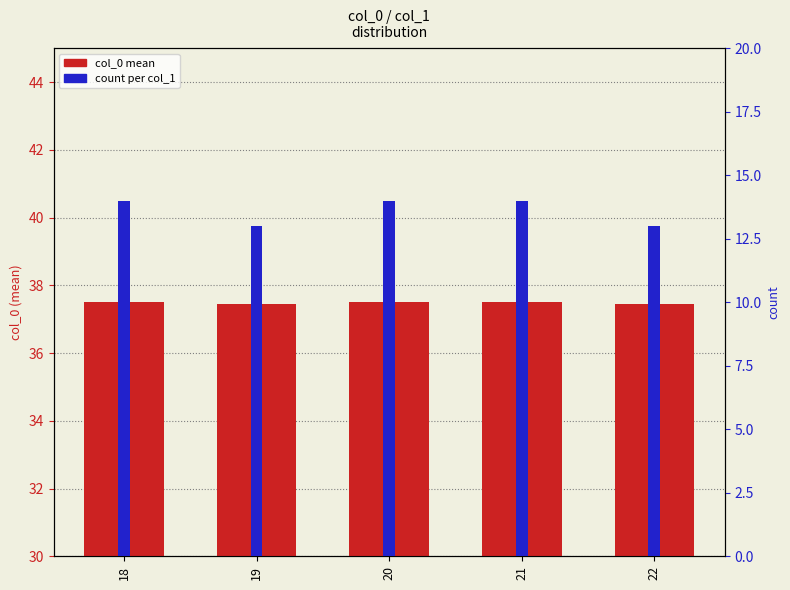

What is the minimum value for col_0 mean?

37.5